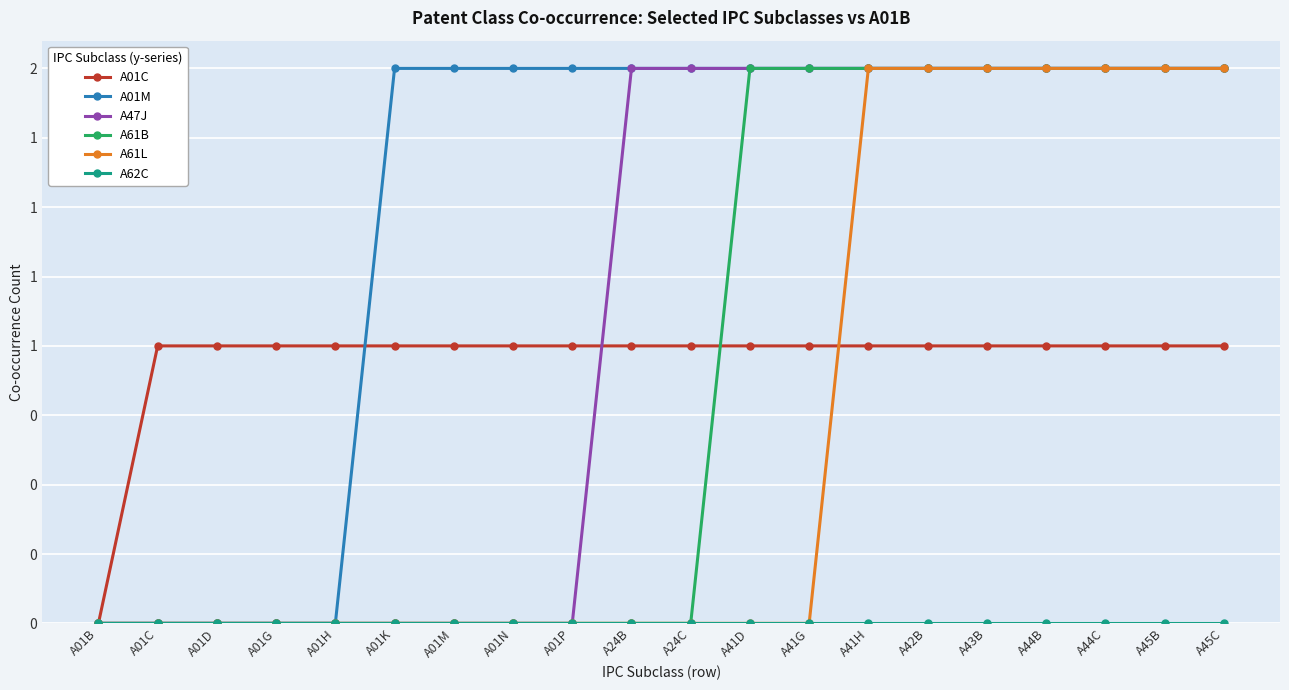

True or false: A61B has a value of 0 at A01M.

True